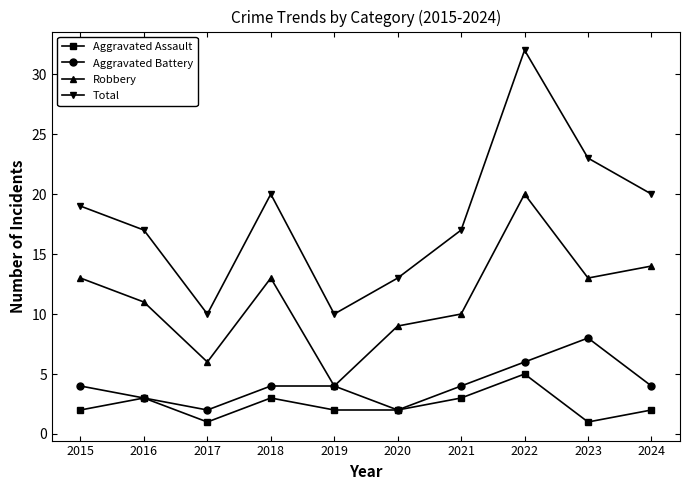

Which label corresponds to the largest value in the chart?

2022